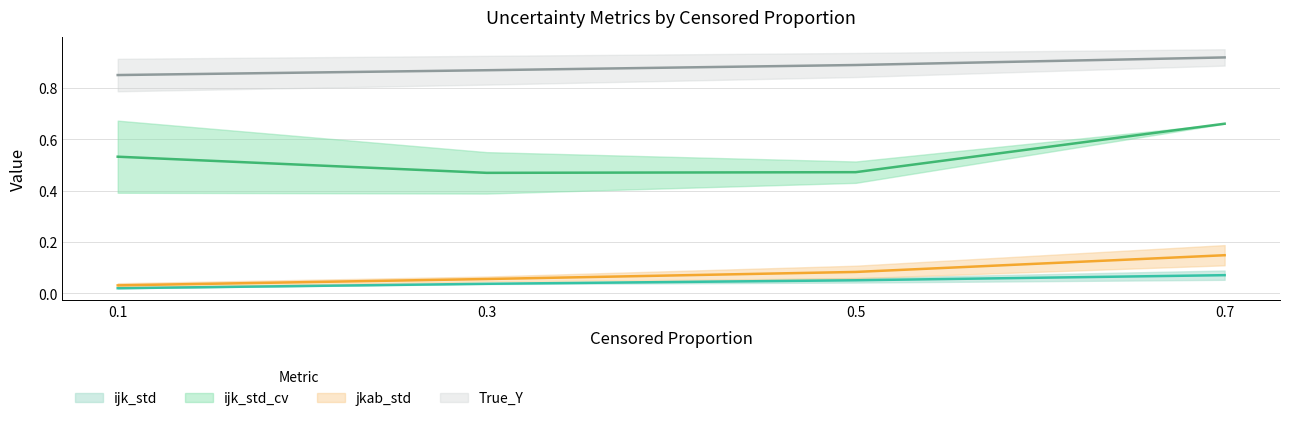

True or false: jkab_std and ijk_std cross at least once.

False